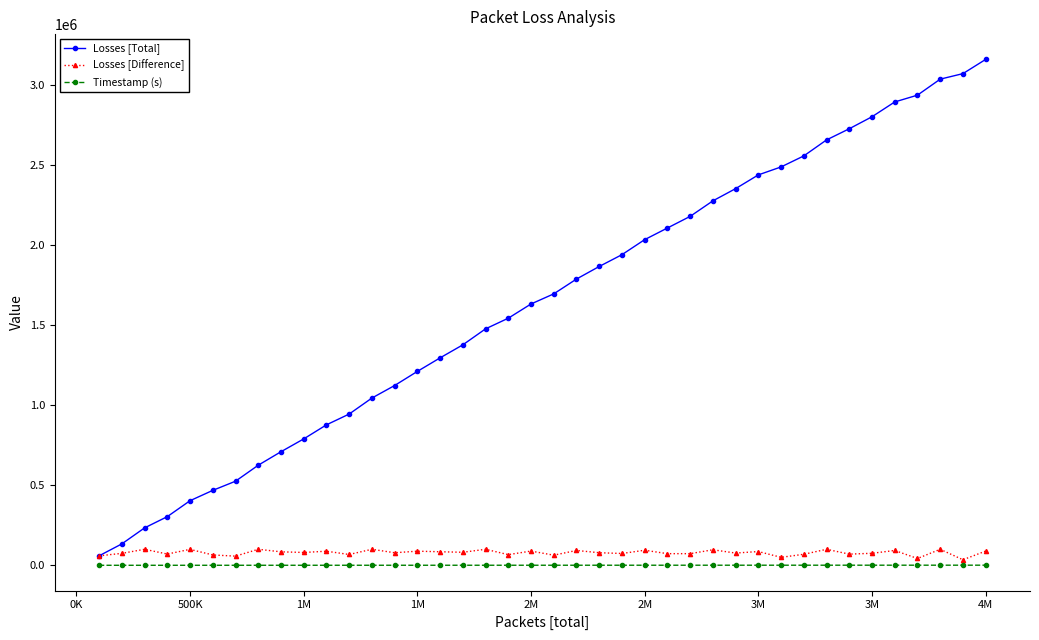

Which series has the widest spread of values?

Losses [Total]